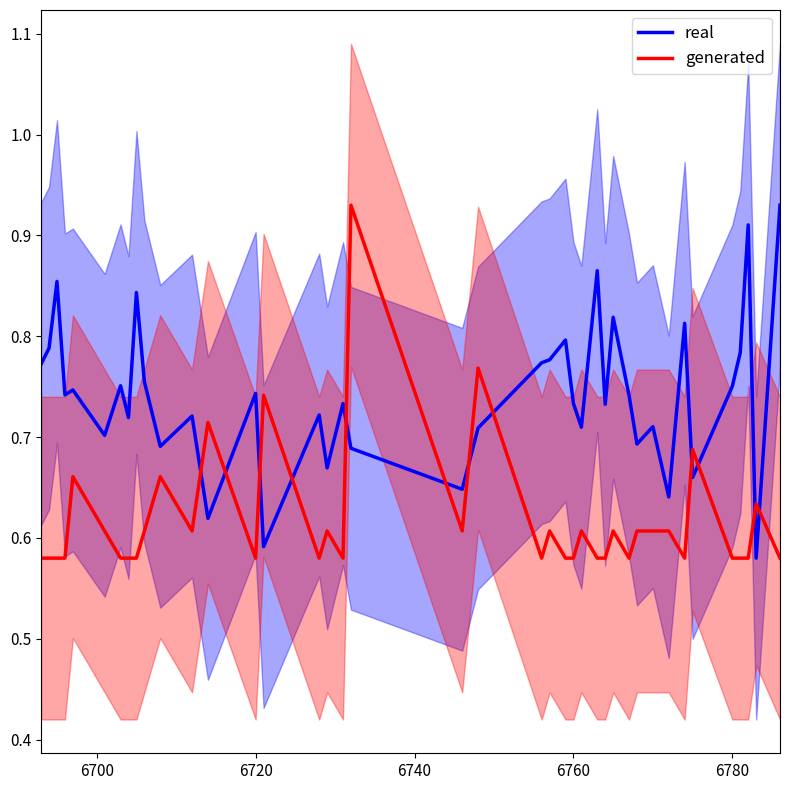

How many distinct data groups are displayed?

2